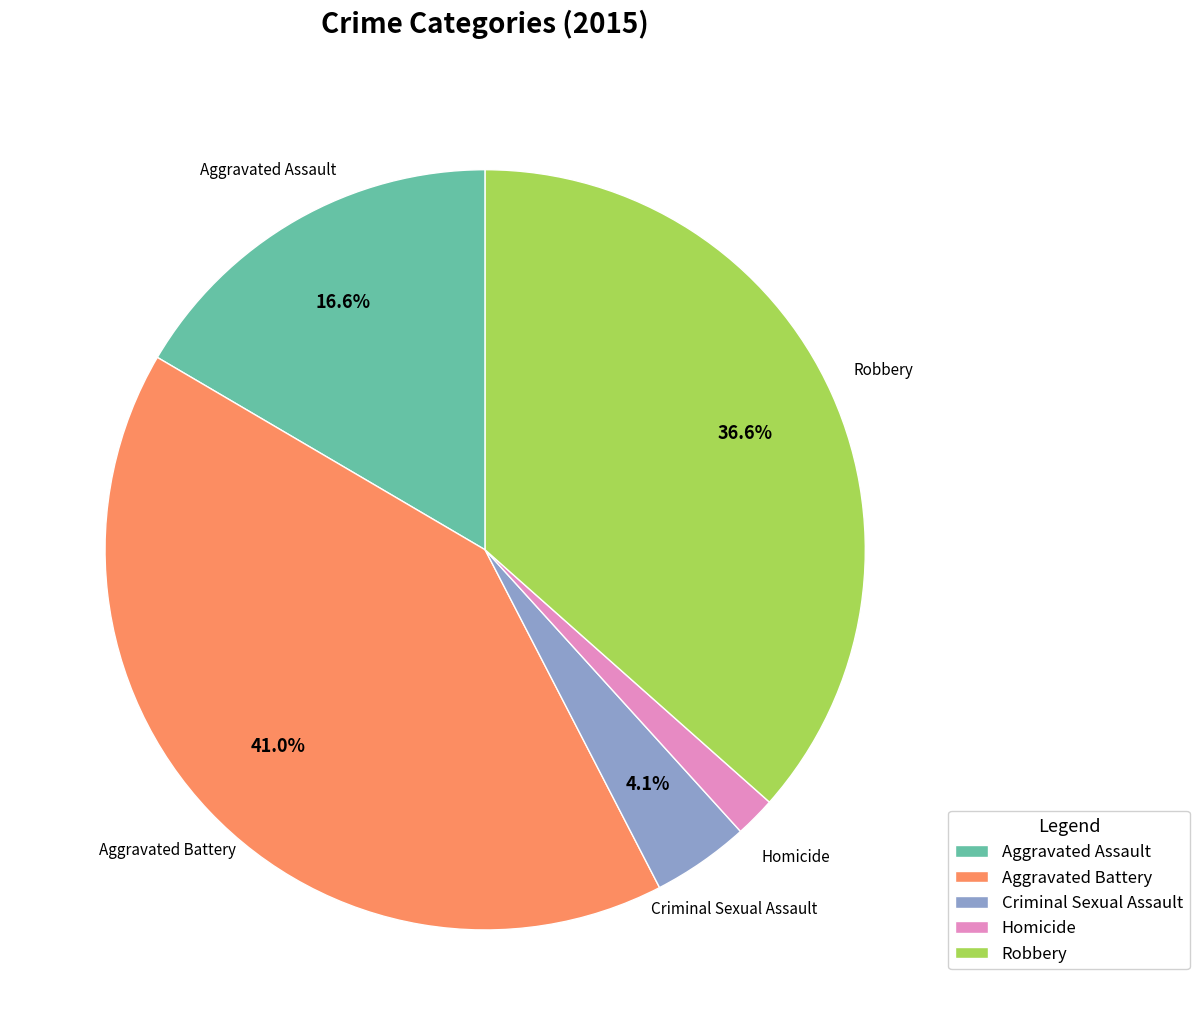

To the nearest percent, what is the combined percentage of Aggravated Battery and Robbery?

78%